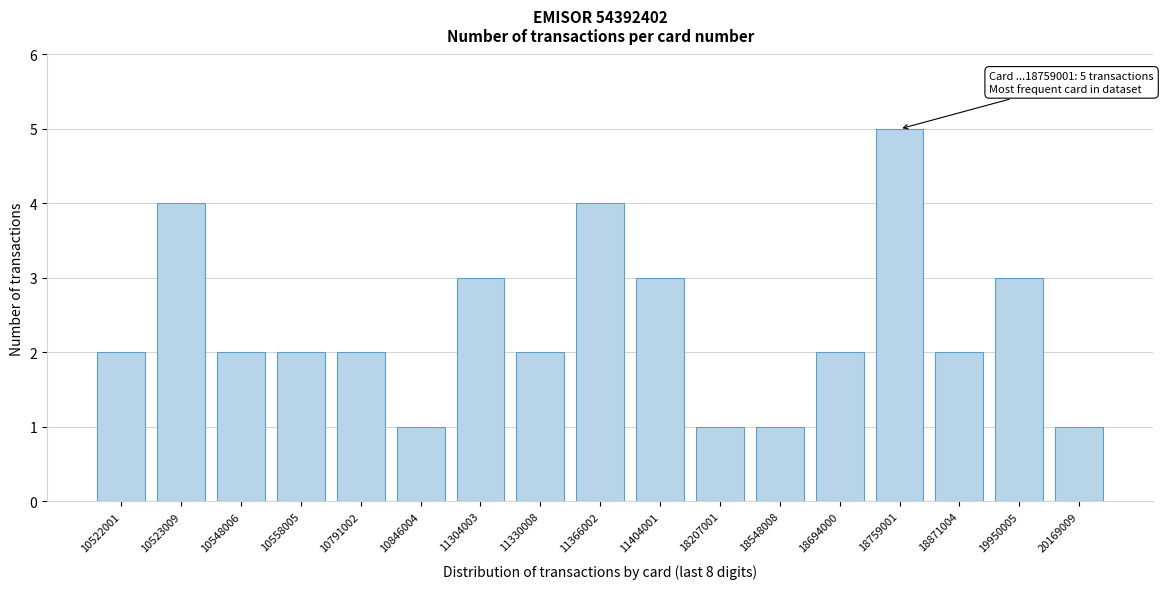

Reading left to right, extract all data points from this chart.

2	4	2	2	2	1	3	2	4	3	1	1	2	5	2	3	1